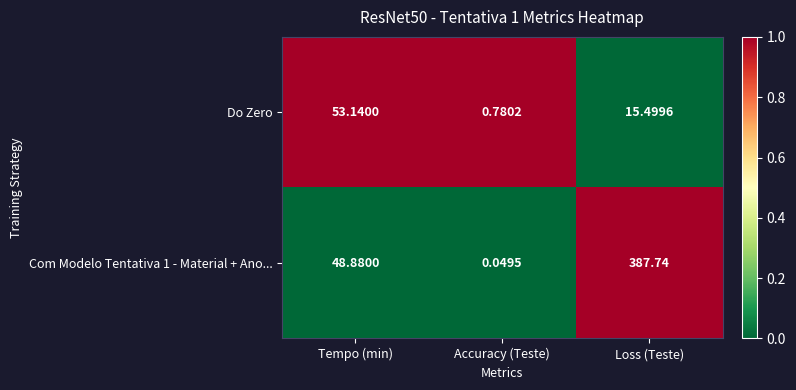

Rank the series by their maximum value, from lowest to highest.

Do Zero, Com Modelo Tentativa 1 - Material + Ano...